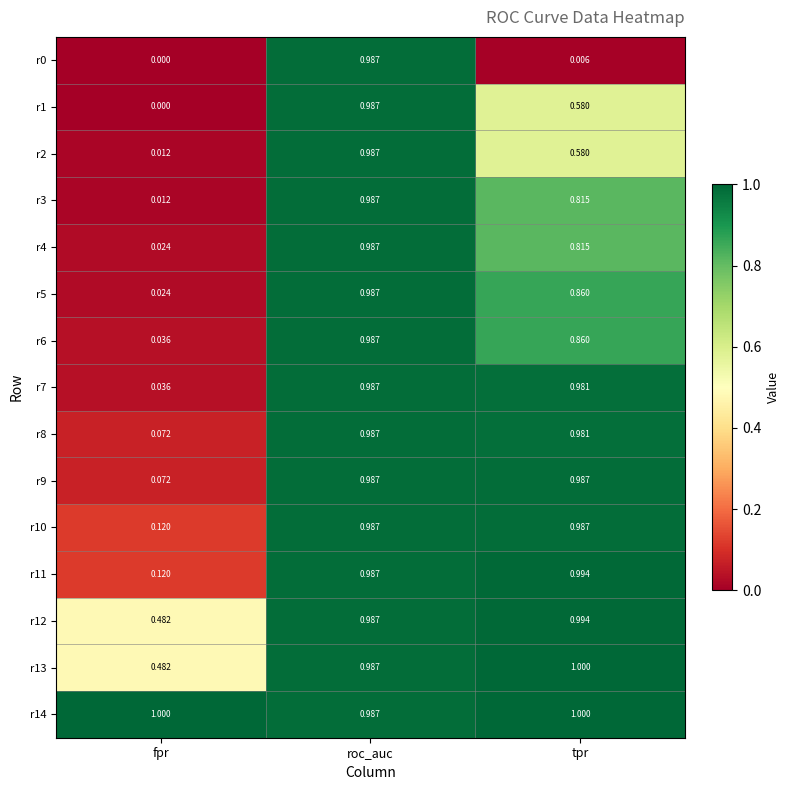

At which category is the sum across all series the highest?

roc_auc